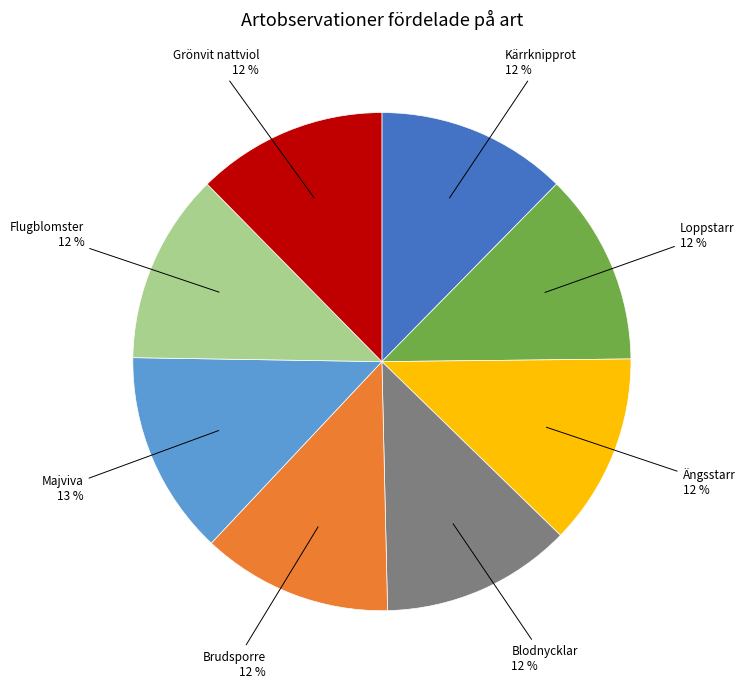

To the nearest percent, what percentage of the pie is Blodnycklar?

12%